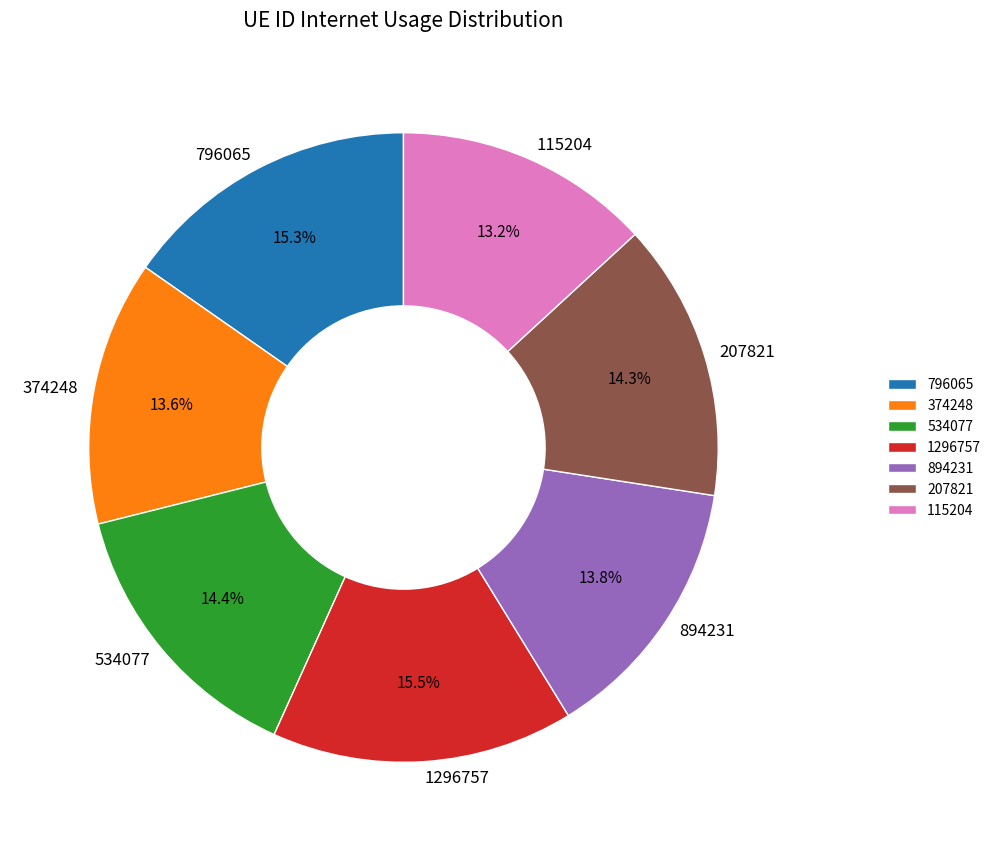

To the nearest percent, what portion does 374248 represent?

14%